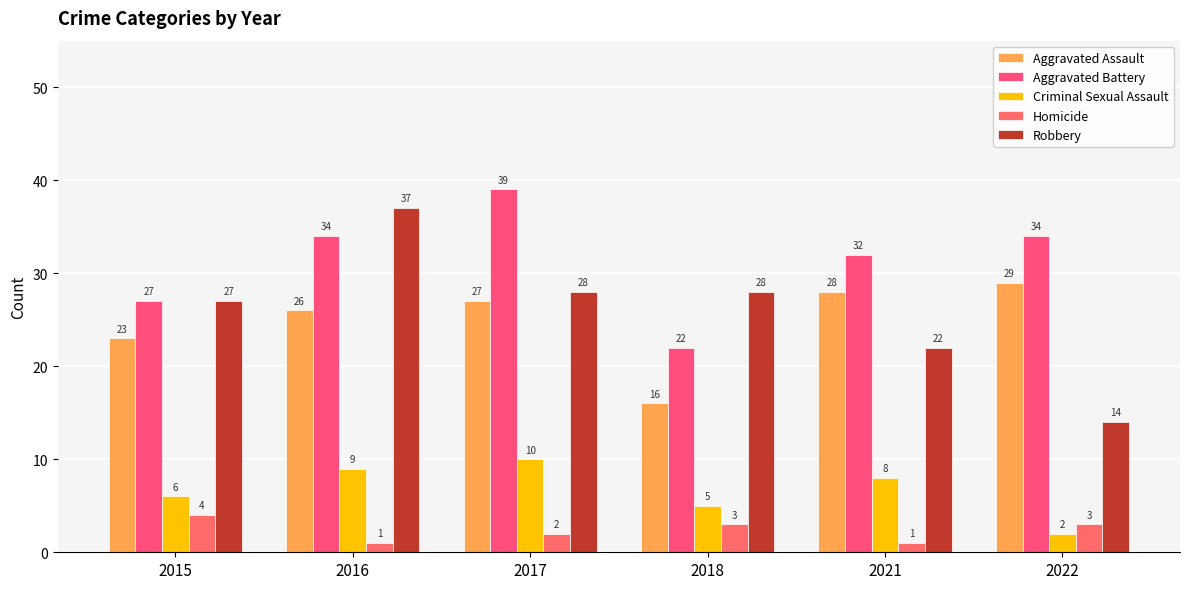

Which series has the largest total across all categories?

Aggravated Battery